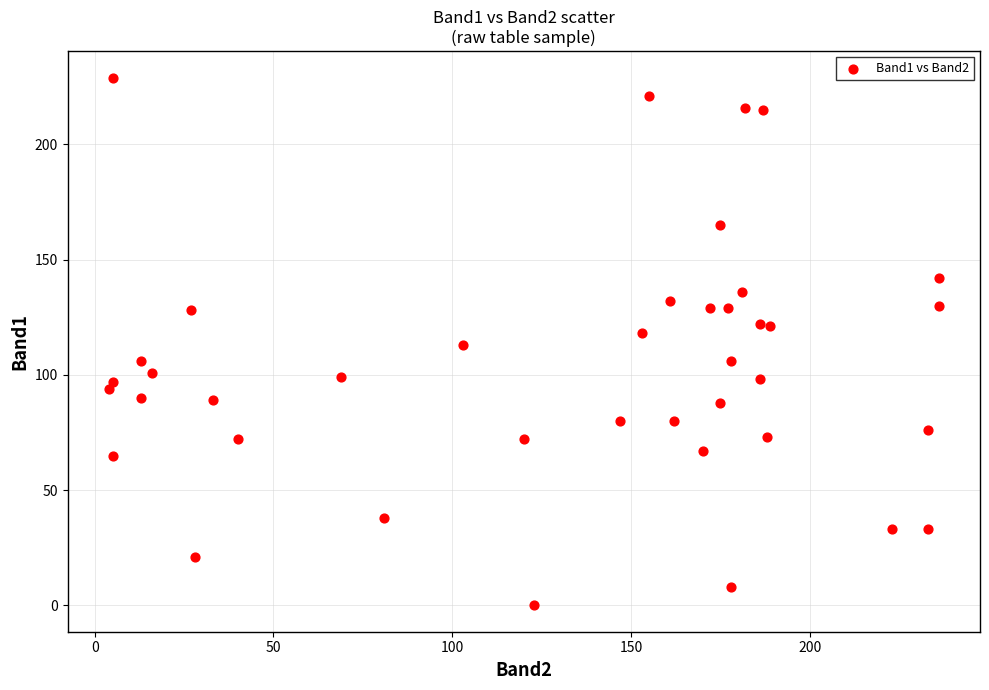

What is the range of X values (max minus min)?

232